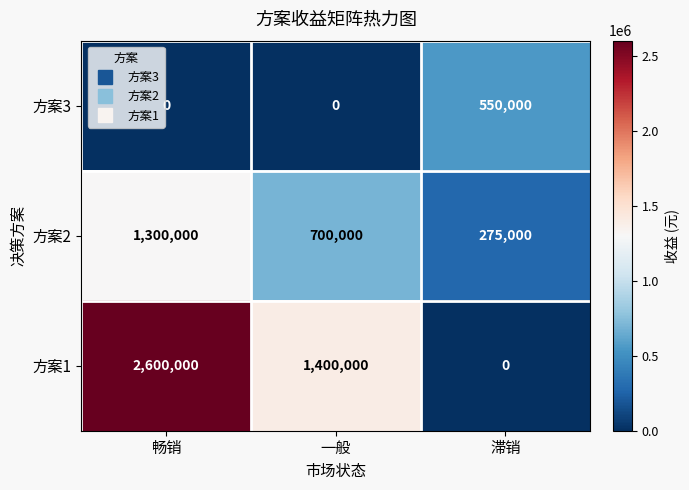

Count the 方案2 values in the range 275000 to 1300000.

3